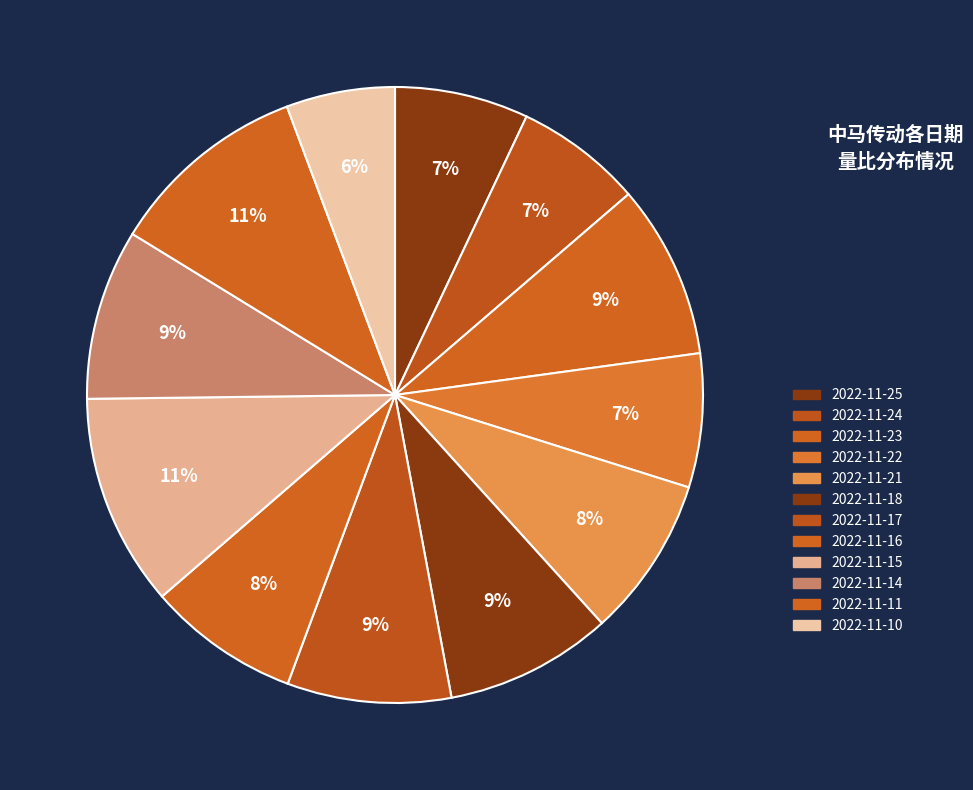

Approximately how many times larger is the value at 2022-11-24 compared to 2022-11-14?

0.7